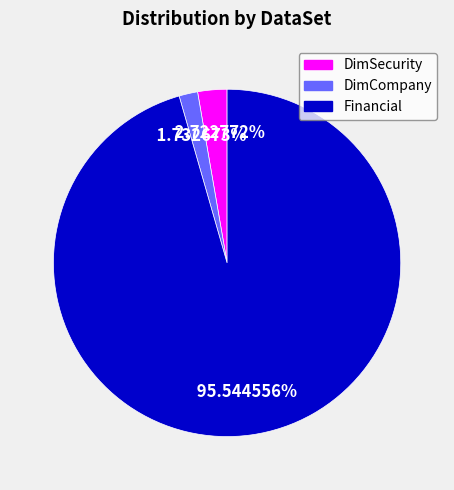

Approximately how many times larger is the value at DimCompany compared to DimSecurity?

0.6